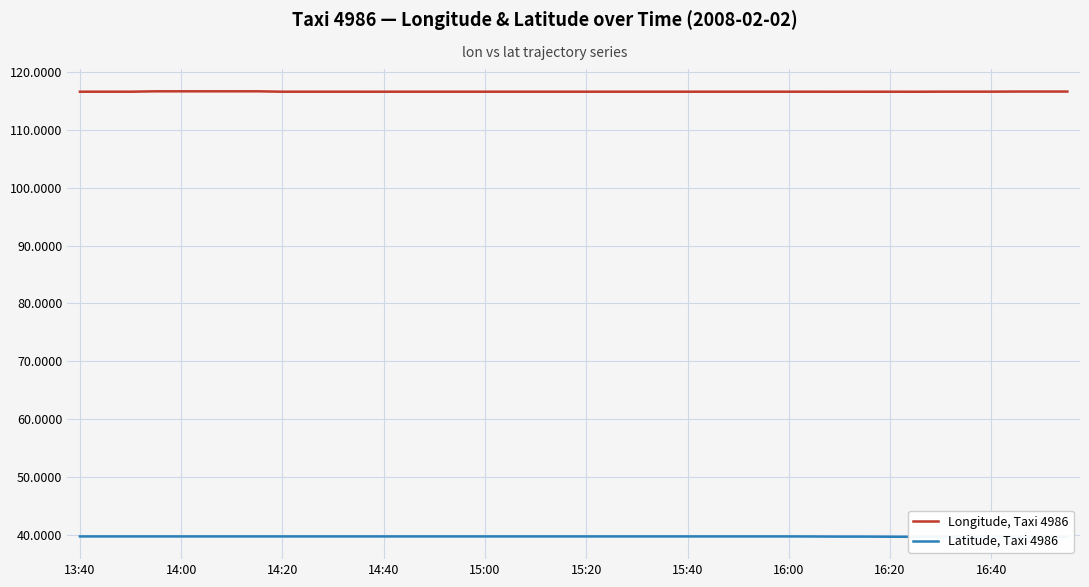

What is the average value of the Latitude, Taxi 4986 series?

39.7